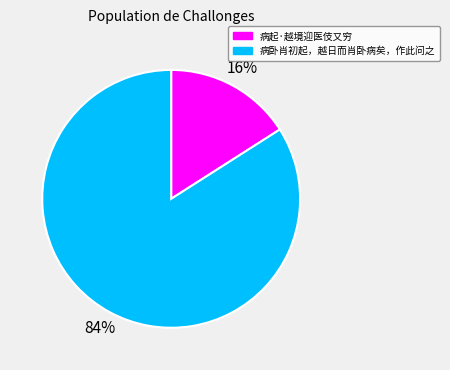

Which category accounts for the majority?

病卧肖初起，越日而肖卧病矣，作此问之